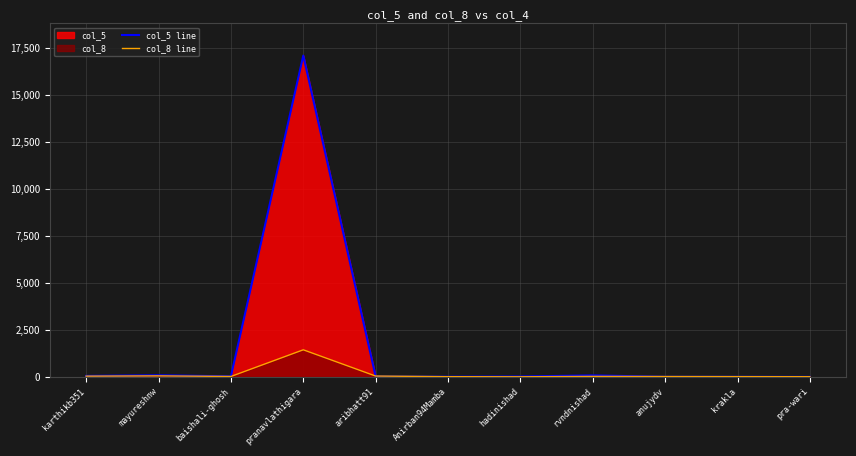

Where does the col_5 line series first go above 20?

karthikb351